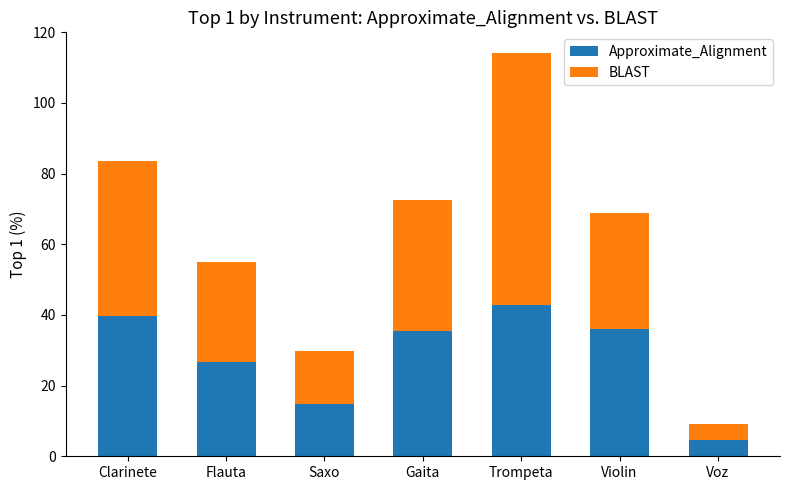

What is the total value across all series at Violin?

69.0